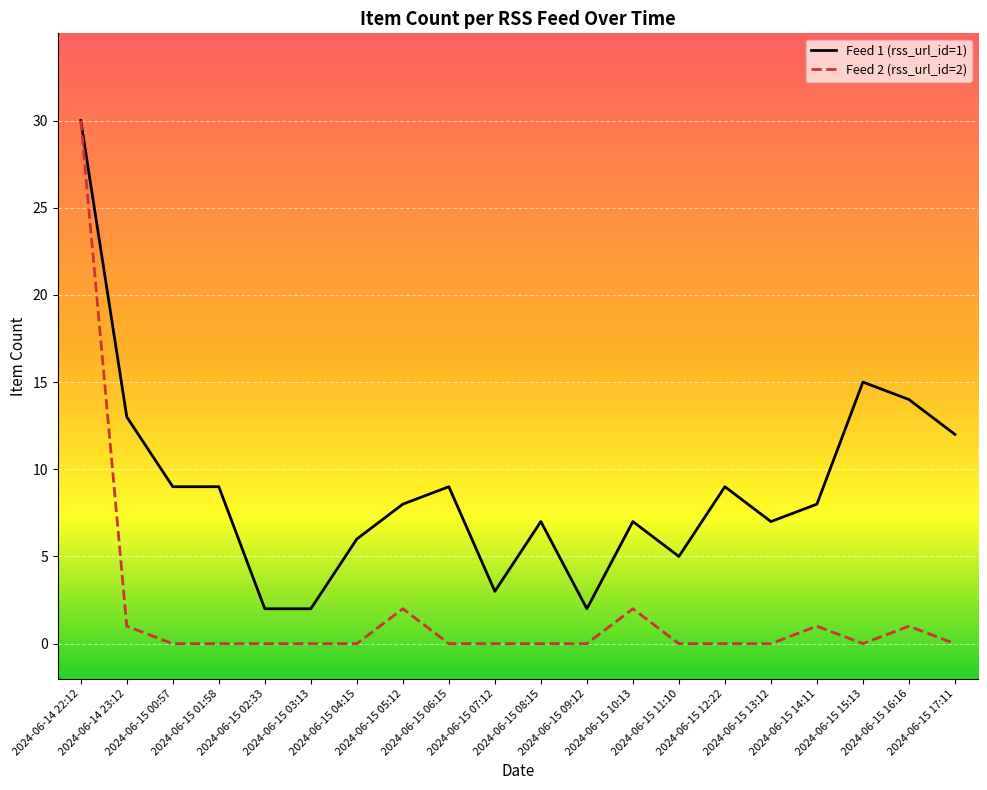

At how many categories does at least one series exceed 28?

1